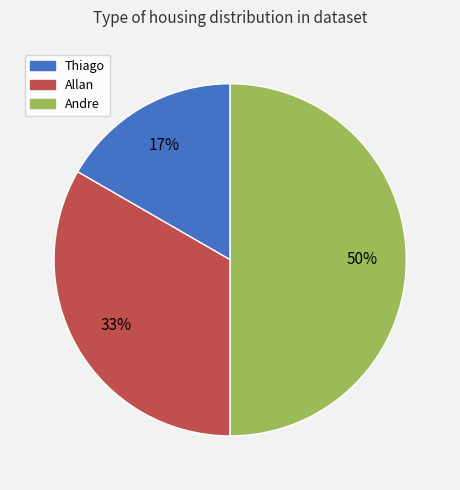

To the nearest percent, what is the combined percentage of Allan and Andre?

83%